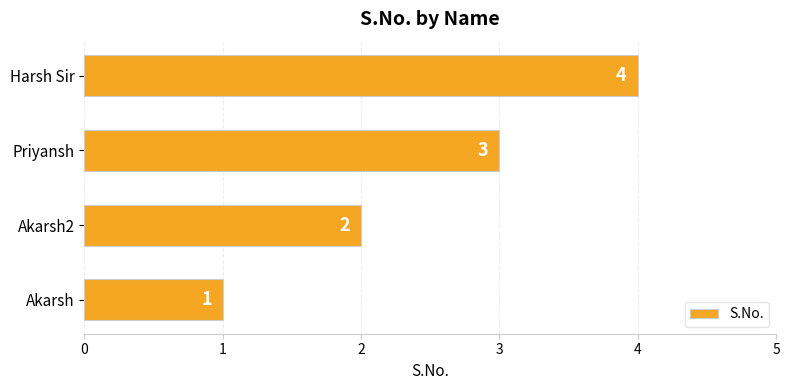

List the labels in order of value, smallest first.

Akarsh, Akarsh2, Priyansh, Harsh Sir